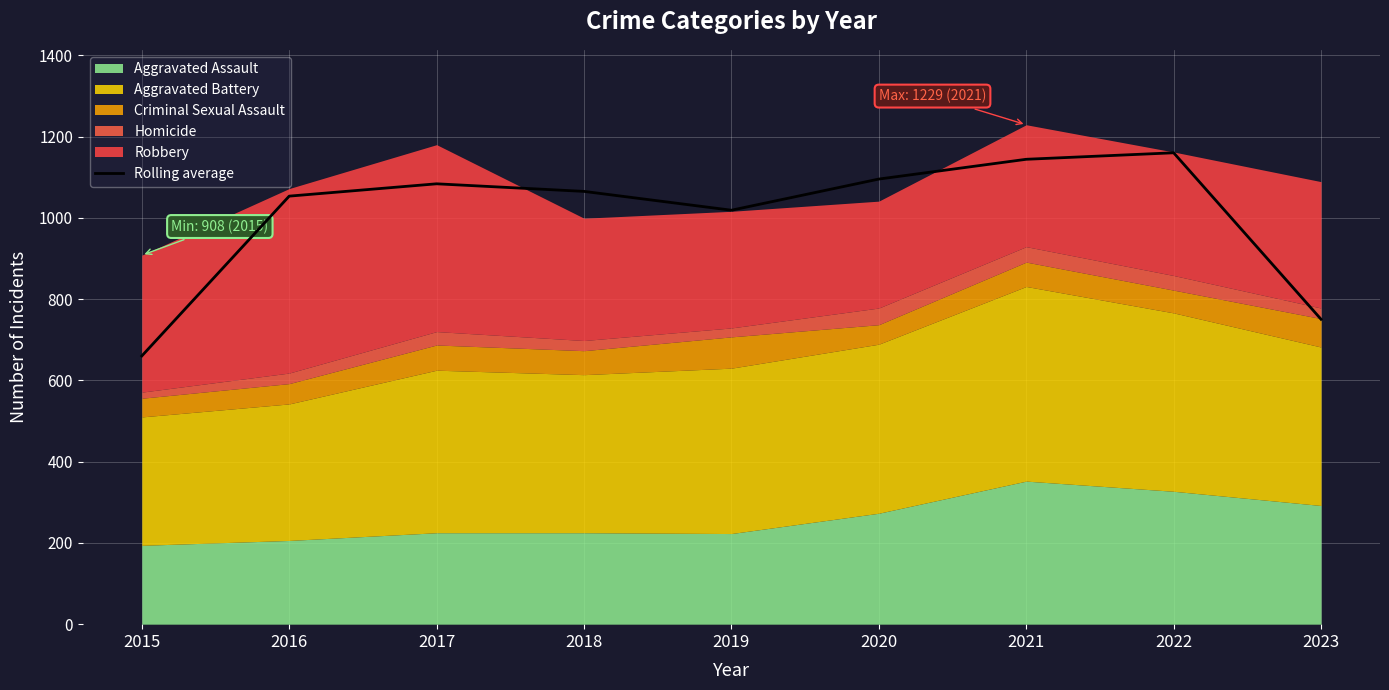

List the labels in order of value, largest first.

2022, 2021, 2020, 2017, 2018, 2016, 2019, 2023, 2015